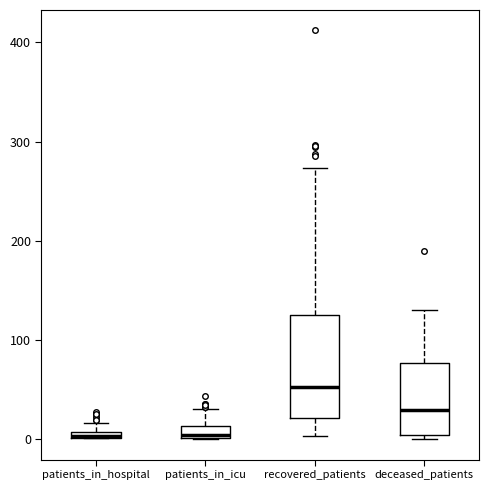

Which box is the tallest, from its lower edge to its upper edge?

recovered_patients